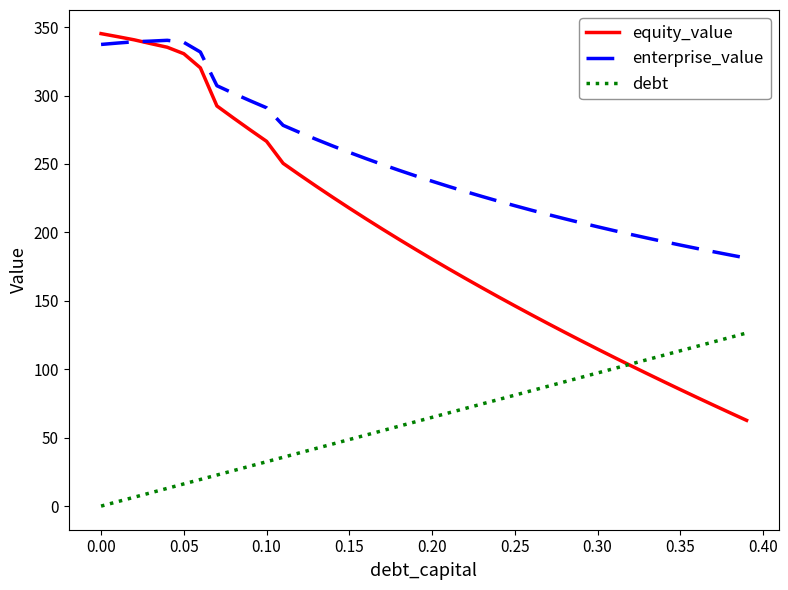

List the series in order of their overall mean, highest first.

enterprise_value, equity_value, debt